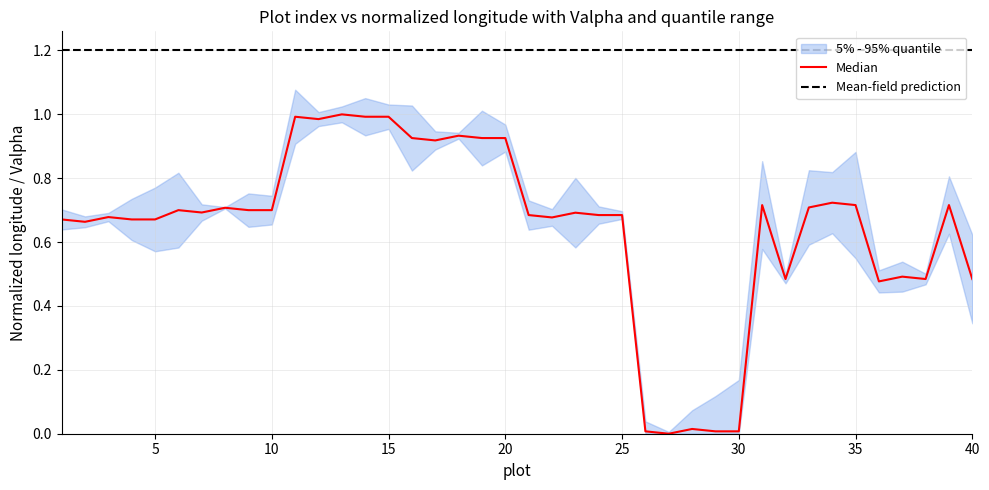

What is the maximum value for Mean-field prediction?

1.2